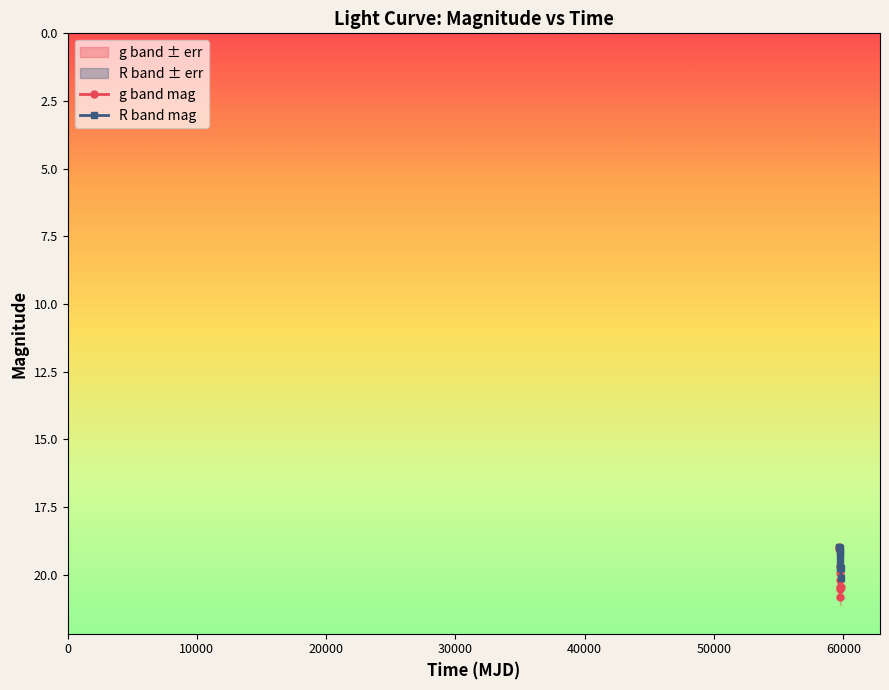

True or false: R band mag and g band mag intersect in this chart.

False